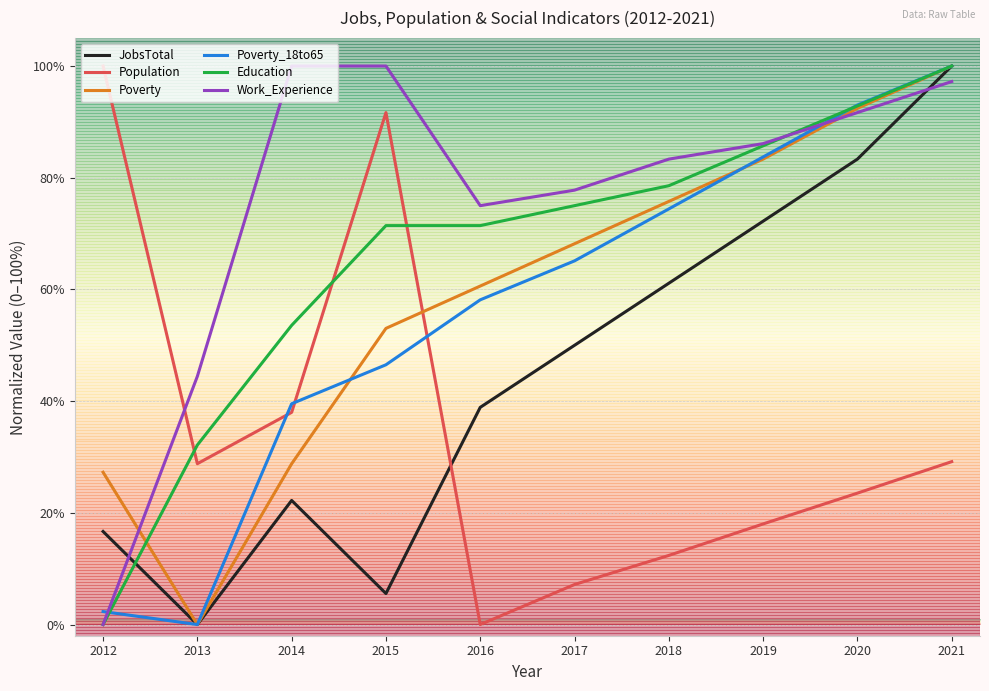

Is it true that Work_Experience equals 97.2 at 2021?

True